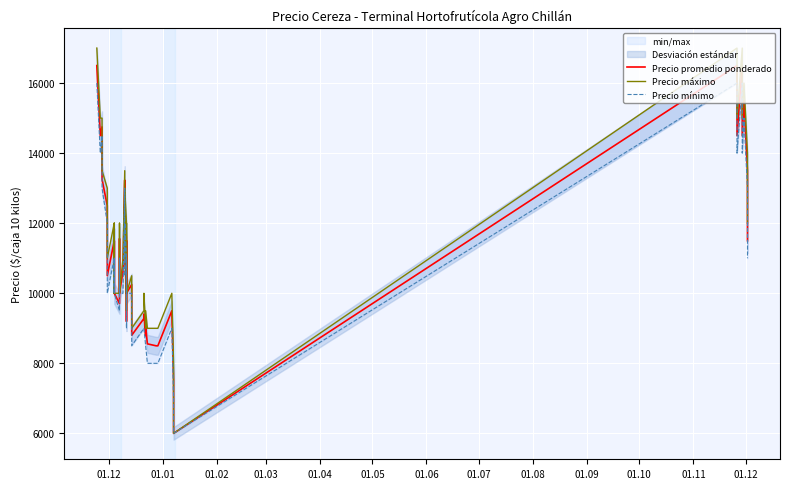

How many lines are shown in the chart?

3